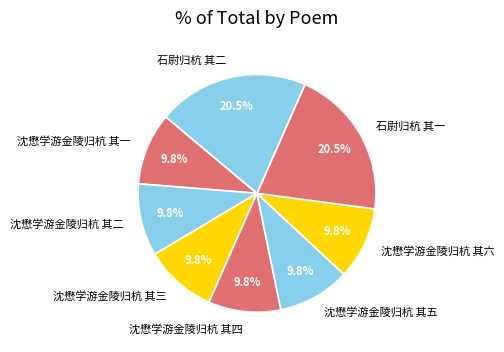

Is there any slice that represents more than half of the pie?

No